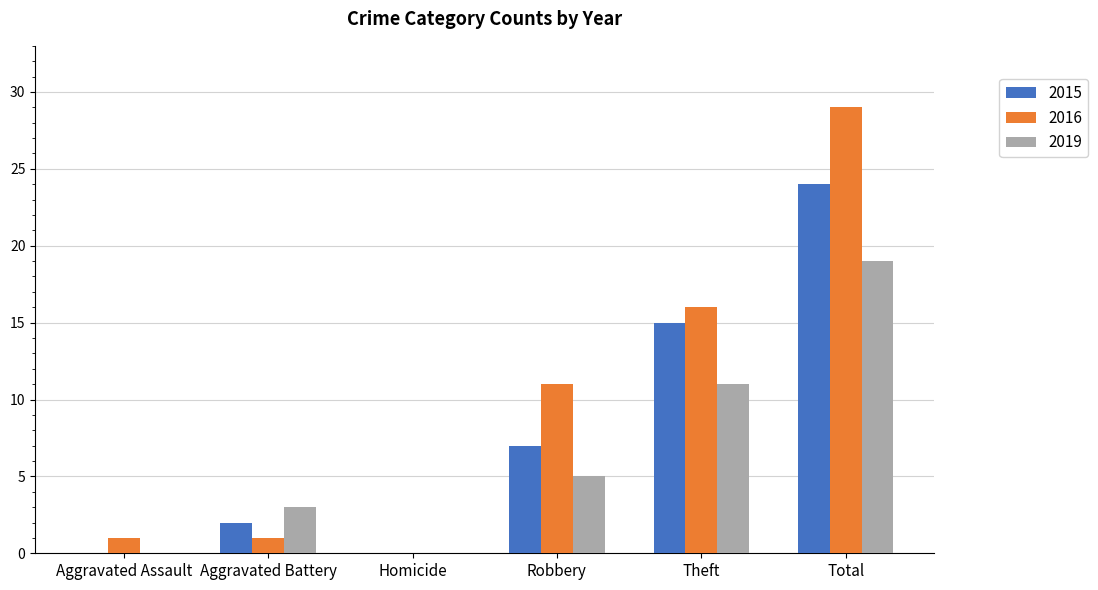

What is the sum of the 2019 values at Aggravated Battery and Total?

22